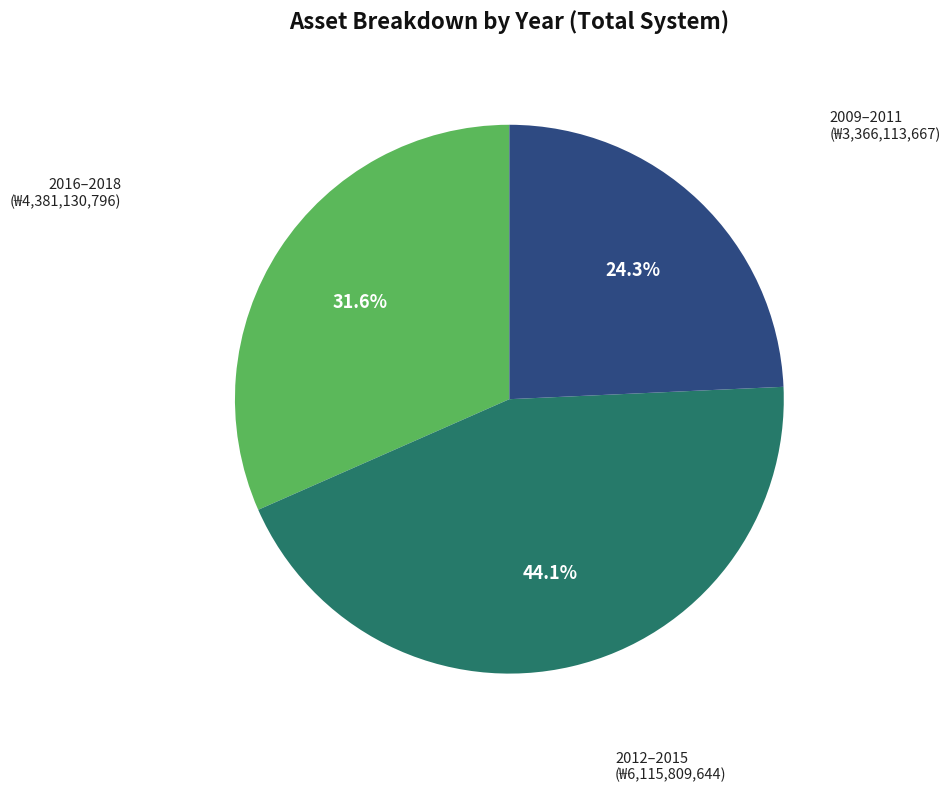

Does any single category account for the majority?

No